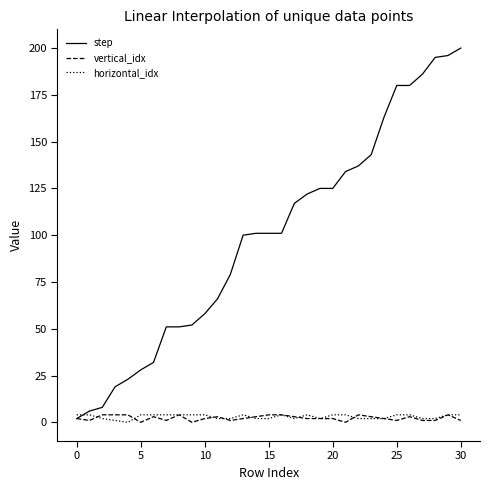

What is the maximum value shown in the chart?

200